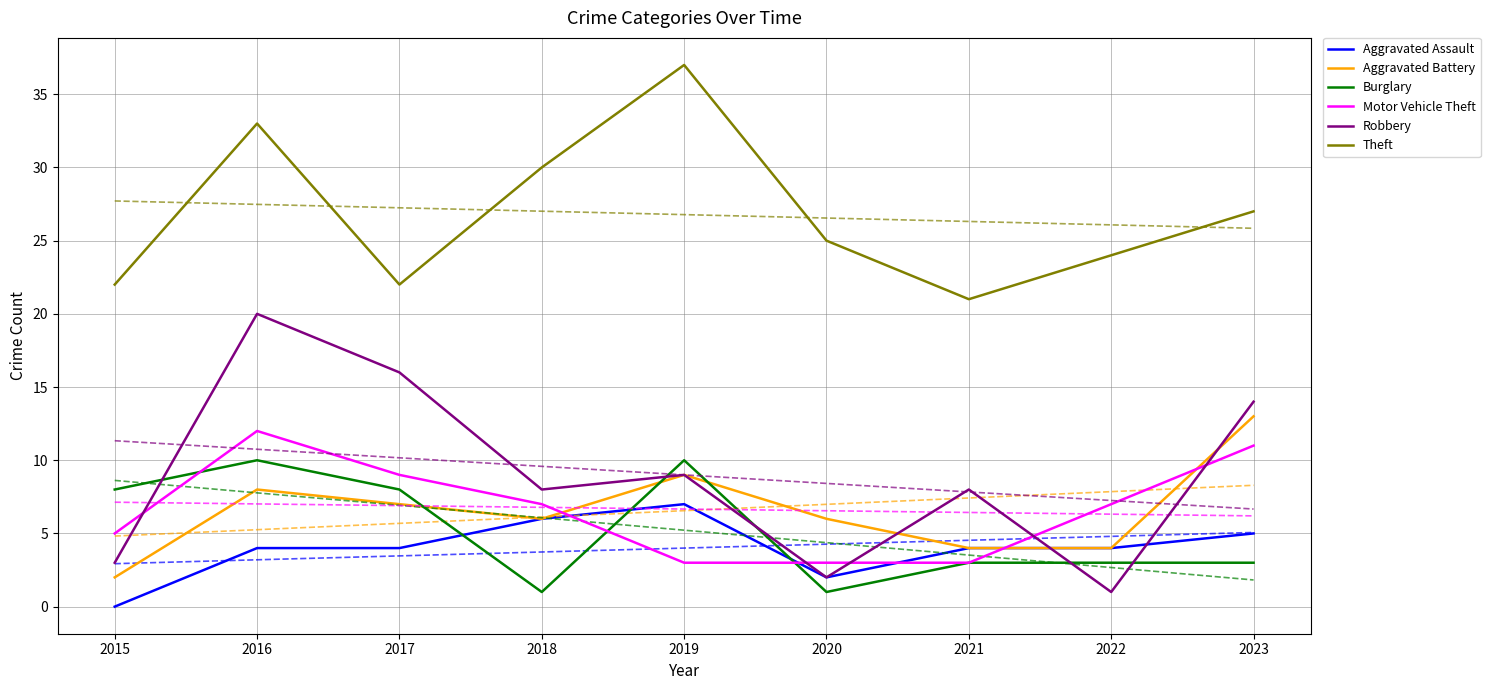

Reading left to right, what are all the values shown in this chart?

Aggravated Assault: 0	4	4	6	7	2	4	4	5
Aggravated Battery: 2	8	7	6	9	6	4	4	13
Burglary: 8	10	8	1	10	1	3	3	3
Motor Vehicle Theft: 5	12	9	7	3	3	3	7	11
Robbery: 3	20	16	8	9	2	8	1	14
Theft: 22	33	22	30	37	25	21	24	27